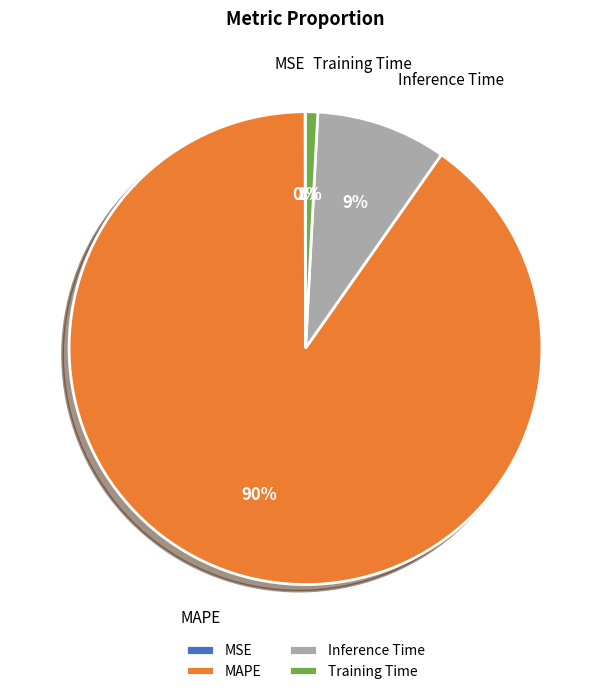

Which category has the biggest portion of the pie?

MAPE